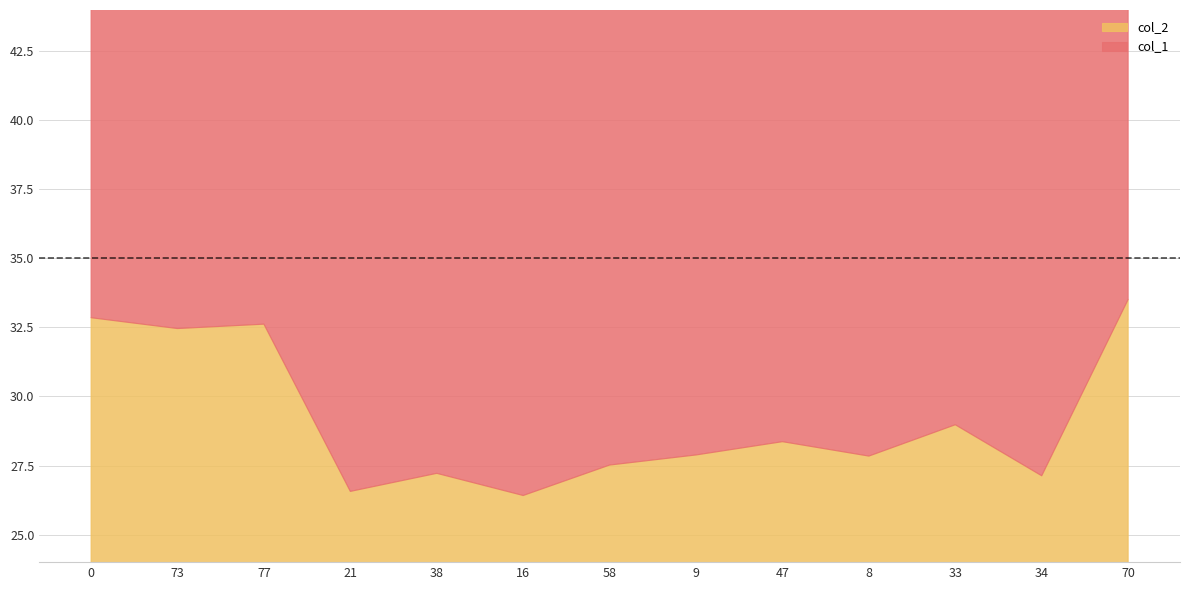

What is the difference between the maximum and minimum values in the col_1 series?

4.5